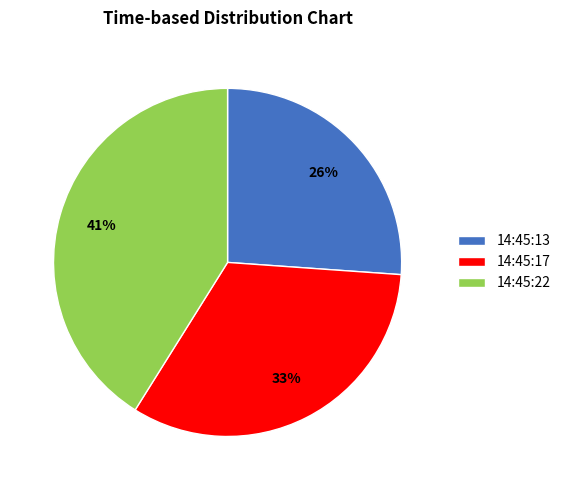

Do 14:45:22 and 14:45:17 together represent more than half of the pie?

Yes